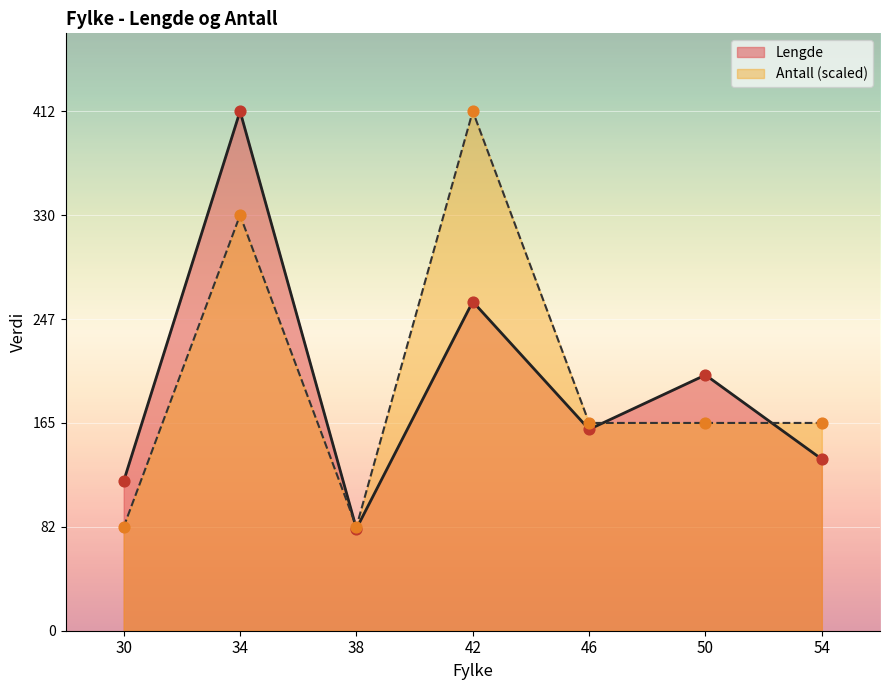

What are all the series names shown in the legend?

Lengde, Antall (scaled)